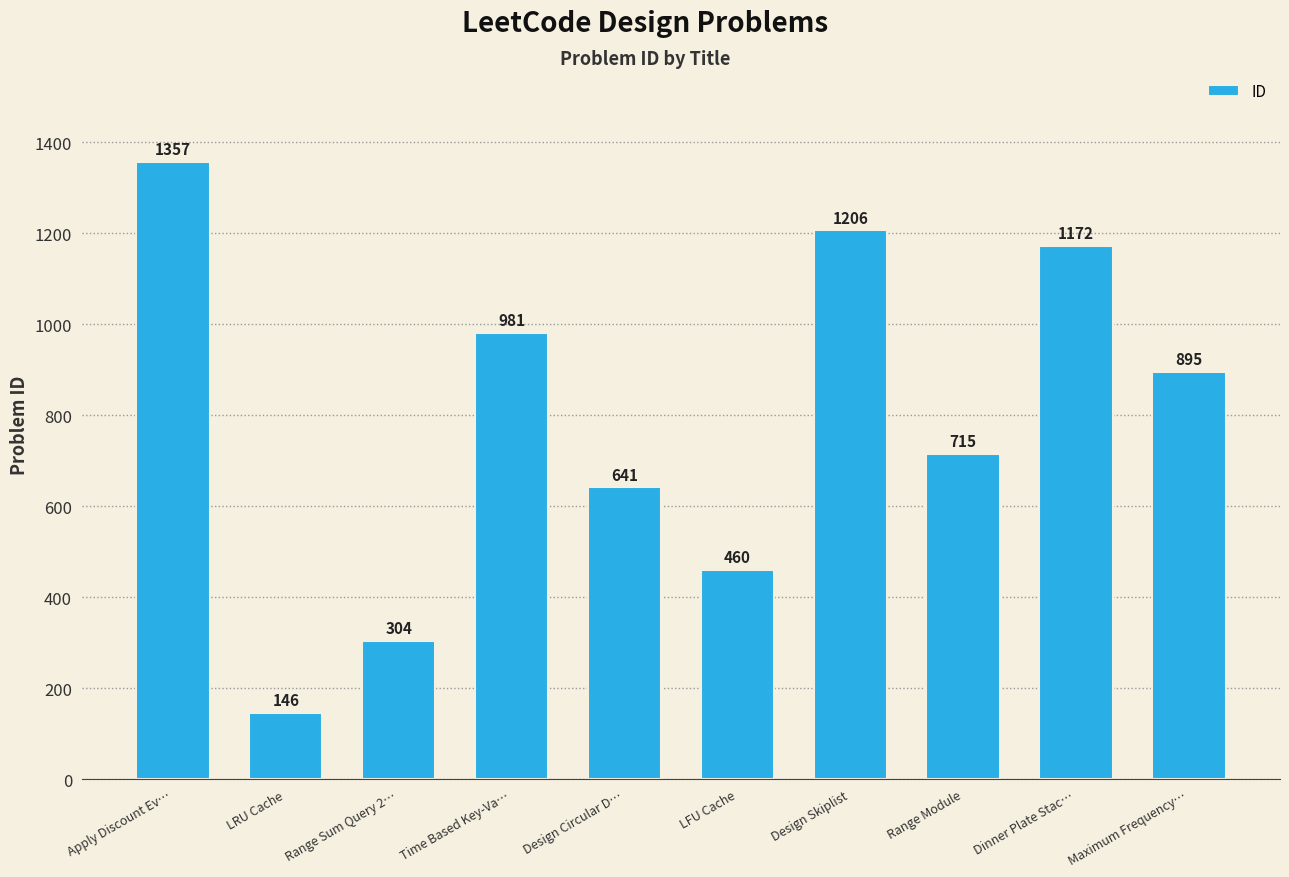

What is the difference between the maximum and minimum values?

1211